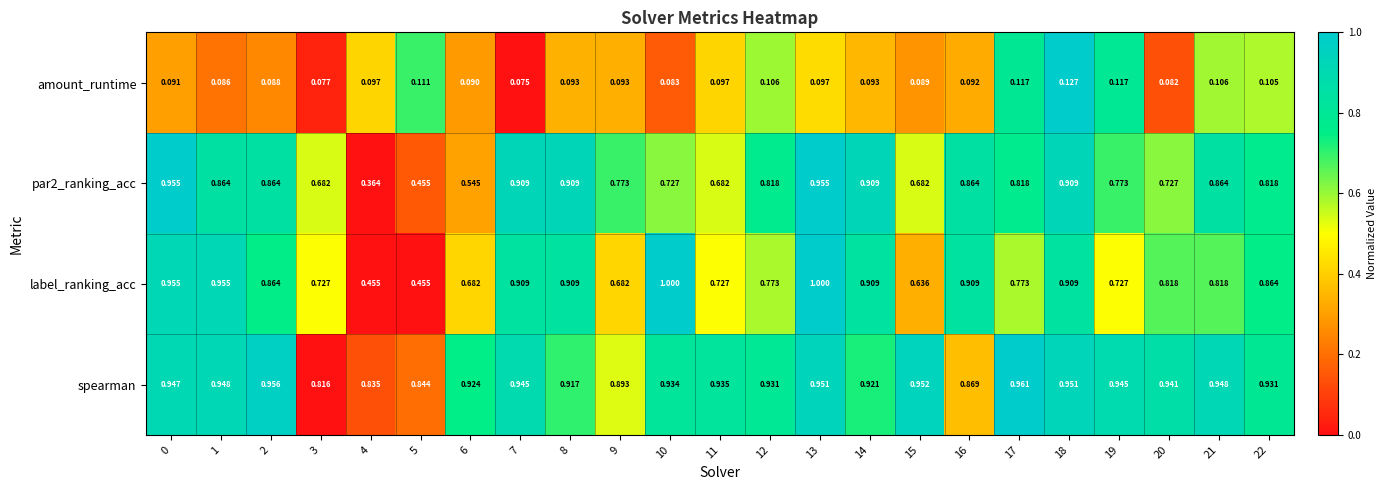

What is the maximum value shown in the chart?

1.0